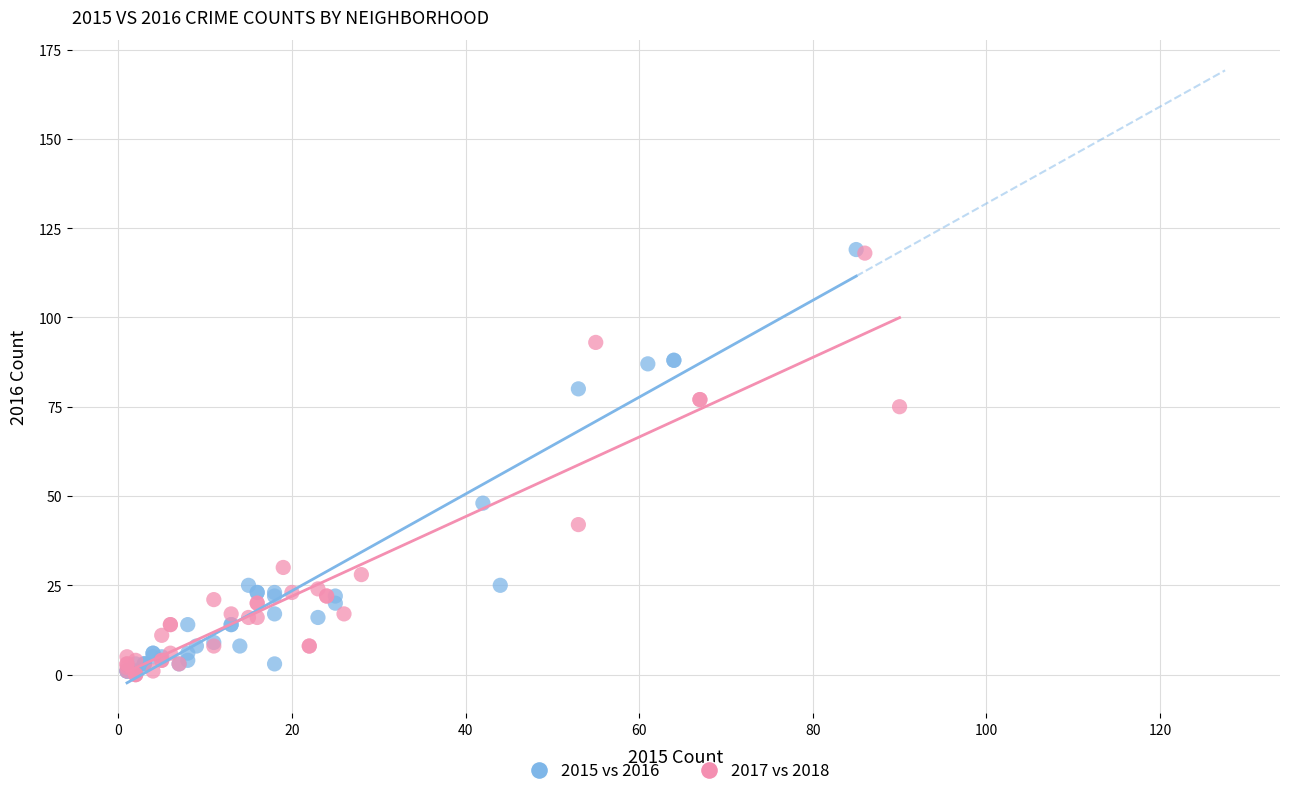

What are all the series names shown in the legend?

2015 vs 2016, 2017 vs 2018